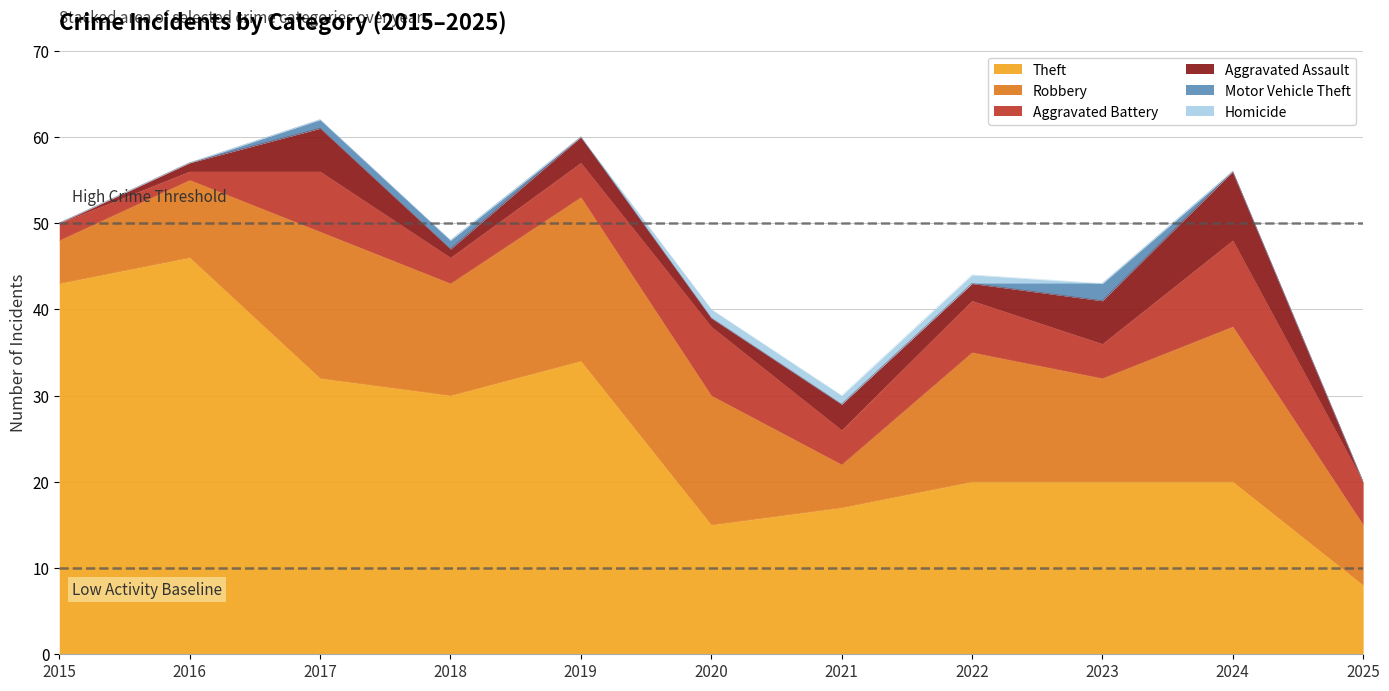

List the series in order of their peak value, highest first.

Theft, Robbery, Aggravated Battery, Aggravated Assault, Motor Vehicle Theft, Homicide